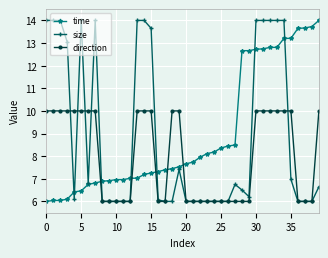

What is the highest value of the size series?

14.0